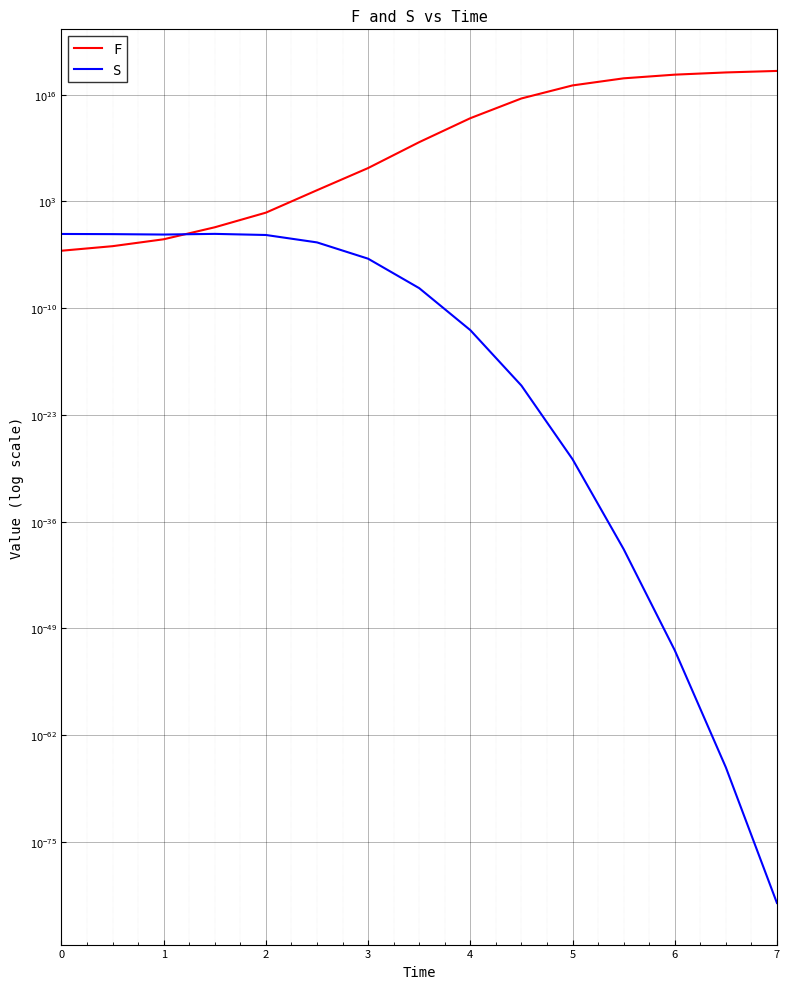

Which series has the widest spread of values?

F